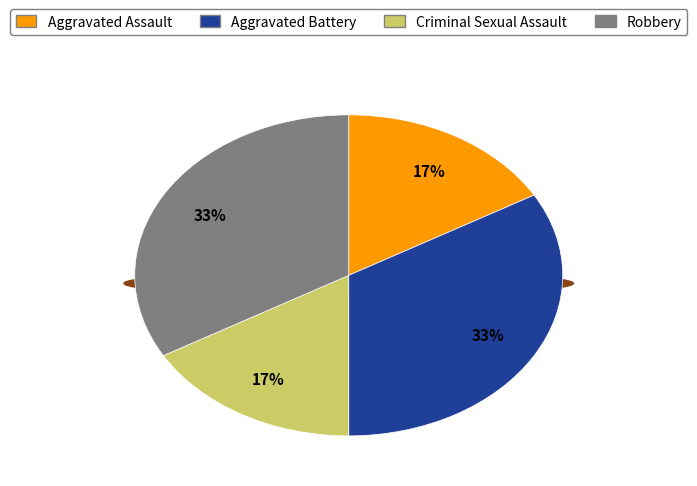

Rank the categories by value from highest to lowest.

Aggravated Battery, Robbery, Aggravated Assault, Criminal Sexual Assault